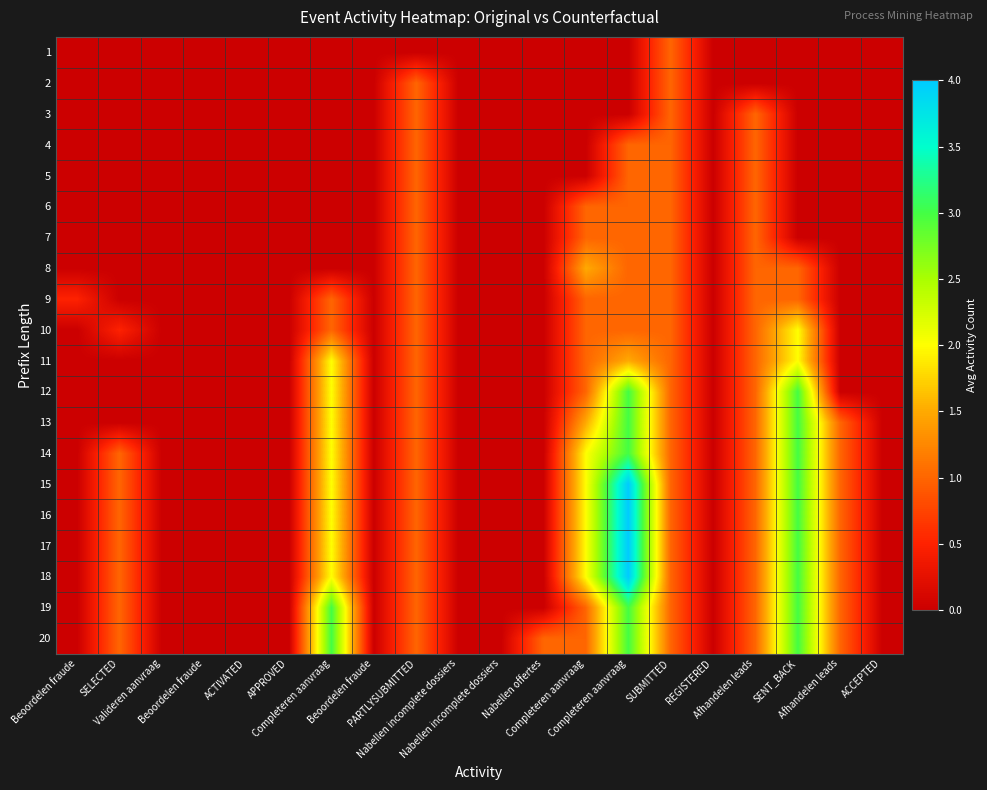

Reading left to right, list all the values displayed in this chart.

1: Beoordelen fraude=0.0	SELECTED=0.0	Valideren aanvraag=0.0	Beoordelen fraude=0.0	ACTIVATED=0.0	APPROVED=0.0	Completeren aanvraag=0.0	Beoordelen fraude=0.0	PARTLYSUBMITTED=0.0	Nabellen incomplete dossiers=0.0	Nabellen incomplete dossiers=0.0	Nabellen offertes=0.0	Completeren aanvraag=0.0	Completeren aanvraag=0.0	SUBMITTED=1.0	REGISTERED=0.0	Afhandelen leads=0.0	SENT_BACK=0.0	Afhandelen leads=0.0	ACCEPTED=0.0
2: Beoordelen fraude=0.0	SELECTED=0.0	Valideren aanvraag=0.0	Beoordelen fraude=0.0	ACTIVATED=0.0	APPROVED=0.0	Completeren aanvraag=0.0	Beoordelen fraude=0.0	PARTLYSUBMITTED=1.0	Nabellen incomplete dossiers=0.0	Nabellen incomplete dossiers=0.0	Nabellen offertes=0.0	Completeren aanvraag=0.0	Completeren aanvraag=0.0	SUBMITTED=1.0	REGISTERED=0.0	Afhandelen leads=0.0	SENT_BACK=0.0	Afhandelen leads=0.0	ACCEPTED=0.0
3: Beoordelen fraude=0.0	SELECTED=0.0	Valideren aanvraag=0.0	Beoordelen fraude=0.0	ACTIVATED=0.0	APPROVED=0.0	Completeren aanvraag=0.0	Beoordelen fraude=0.0	PARTLYSUBMITTED=1.0	Nabellen incomplete dossiers=0.0	Nabellen incomplete dossiers=0.0	Nabellen offertes=0.0	Completeren aanvraag=0.0	Completeren aanvraag=0.0	SUBMITTED=1.0	REGISTERED=0.0	Afhandelen leads=1.0	SENT_BACK=0.0	Afhandelen leads=0.0	ACCEPTED=0.0
4: Beoordelen fraude=0.0	SELECTED=0.0	Valideren aanvraag=0.0	Beoordelen fraude=0.0	ACTIVATED=0.0	APPROVED=0.0	Completeren aanvraag=0.0	Beoordelen fraude=0.0	PARTLYSUBMITTED=1.0	Nabellen incomplete dossiers=0.0	Nabellen incomplete dossiers=0.0	Nabellen offertes=0.0	Completeren aanvraag=0.0	Completeren aanvraag=1.0	SUBMITTED=1.0	REGISTERED=0.0	Afhandelen leads=1.0	SENT_BACK=0.0	Afhandelen leads=0.0	ACCEPTED=0.0
5: Beoordelen fraude=0.0	SELECTED=0.0	Valideren aanvraag=0.0	Beoordelen fraude=0.0	ACTIVATED=0.0	APPROVED=0.0	Completeren aanvraag=0.0	Beoordelen fraude=0.0	PARTLYSUBMITTED=1.0	Nabellen incomplete dossiers=0.0	Nabellen incomplete dossiers=0.0	Nabellen offertes=0.0	Completeren aanvraag=0.0	Completeren aanvraag=1.0	SUBMITTED=1.0	REGISTERED=0.0	Afhandelen leads=1.0	SENT_BACK=0.0	Afhandelen leads=0.0	ACCEPTED=0.0
6: Beoordelen fraude=0.0	SELECTED=0.0	Valideren aanvraag=0.0	Beoordelen fraude=0.0	ACTIVATED=0.0	APPROVED=0.0	Completeren aanvraag=0.0	Beoordelen fraude=0.0	PARTLYSUBMITTED=1.0	Nabellen incomplete dossiers=0.0	Nabellen incomplete dossiers=0.0	Nabellen offertes=0.0	Completeren aanvraag=1.0	Completeren aanvraag=1.0	SUBMITTED=1.0	REGISTERED=0.0	Afhandelen leads=1.0	SENT_BACK=0.0	Afhandelen leads=0.0	ACCEPTED=0.0
7: Beoordelen fraude=0.0	SELECTED=0.0	Valideren aanvraag=0.0	Beoordelen fraude=0.0	ACTIVATED=0.0	APPROVED=0.0	Completeren aanvraag=0.0	Beoordelen fraude=0.0	PARTLYSUBMITTED=1.0	Nabellen incomplete dossiers=0.0	Nabellen incomplete dossiers=0.0	Nabellen offertes=0.0	Completeren aanvraag=1.0	Completeren aanvraag=1.0	SUBMITTED=1.0	REGISTERED=0.0	Afhandelen leads=1.0	SENT_BACK=0.0	Afhandelen leads=0.0	ACCEPTED=0.0
8: Beoordelen fraude=0.0	SELECTED=0.0	Valideren aanvraag=0.0	Beoordelen fraude=0.0	ACTIVATED=0.0	APPROVED=0.0	Completeren aanvraag=0.0	Beoordelen fraude=0.0	PARTLYSUBMITTED=1.0	Nabellen incomplete dossiers=0.0	Nabellen incomplete dossiers=0.0	Nabellen offertes=0.0	Completeren aanvraag=1.5	Completeren aanvraag=1.0	SUBMITTED=1.0	REGISTERED=0.0	Afhandelen leads=1.0	SENT_BACK=1.0	Afhandelen leads=0.0	ACCEPTED=0.0
9: Beoordelen fraude=0.5	SELECTED=0.0	Valideren aanvraag=0.0	Beoordelen fraude=0.0	ACTIVATED=0.0	APPROVED=0.0	Completeren aanvraag=1.0	Beoordelen fraude=0.0	PARTLYSUBMITTED=1.0	Nabellen incomplete dossiers=0.0	Nabellen incomplete dossiers=0.0	Nabellen offertes=0.0	Completeren aanvraag=1.0	Completeren aanvraag=1.0	SUBMITTED=1.0	REGISTERED=0.0	Afhandelen leads=1.0	SENT_BACK=1.0	Afhandelen leads=0.0	ACCEPTED=0.0
10: Beoordelen fraude=0.0	SELECTED=0.5	Valideren aanvraag=0.0	Beoordelen fraude=0.0	ACTIVATED=0.0	APPROVED=0.0	Completeren aanvraag=1.0	Beoordelen fraude=0.0	PARTLYSUBMITTED=1.0	Nabellen incomplete dossiers=0.0	Nabellen incomplete dossiers=0.0	Nabellen offertes=0.0	Completeren aanvraag=1.0	Completeren aanvraag=1.0	SUBMITTED=1.0	REGISTERED=0.0	Afhandelen leads=1.0	SENT_BACK=2.0	Afhandelen leads=0.0	ACCEPTED=0.0
11: Beoordelen fraude=0.0	SELECTED=0.0	Valideren aanvraag=0.0	Beoordelen fraude=0.0	ACTIVATED=0.0	APPROVED=0.0	Completeren aanvraag=2.0	Beoordelen fraude=0.0	PARTLYSUBMITTED=1.0	Nabellen incomplete dossiers=0.0	Nabellen incomplete dossiers=0.0	Nabellen offertes=0.0	Completeren aanvraag=1.0	Completeren aanvraag=1.5	SUBMITTED=1.0	REGISTERED=0.0	Afhandelen leads=1.0	SENT_BACK=2.0	Afhandelen leads=0.0	ACCEPTED=0.0
12: Beoordelen fraude=0.0	SELECTED=0.0	Valideren aanvraag=0.0	Beoordelen fraude=0.0	ACTIVATED=0.0	APPROVED=0.0	Completeren aanvraag=2.0	Beoordelen fraude=0.0	PARTLYSUBMITTED=1.0	Nabellen incomplete dossiers=0.0	Nabellen incomplete dossiers=0.0	Nabellen offertes=0.0	Completeren aanvraag=1.0	Completeren aanvraag=3.0	SUBMITTED=1.0	REGISTERED=0.0	Afhandelen leads=1.0	SENT_BACK=3.0	Afhandelen leads=0.0	ACCEPTED=0.0
13: Beoordelen fraude=0.0	SELECTED=0.0	Valideren aanvraag=0.0	Beoordelen fraude=0.0	ACTIVATED=0.0	APPROVED=0.0	Completeren aanvraag=2.0	Beoordelen fraude=0.0	PARTLYSUBMITTED=1.0	Nabellen incomplete dossiers=0.0	Nabellen incomplete dossiers=0.0	Nabellen offertes=0.0	Completeren aanvraag=1.5	Completeren aanvraag=3.0	SUBMITTED=1.0	REGISTERED=0.0	Afhandelen leads=1.0	SENT_BACK=3.0	Afhandelen leads=1.0	ACCEPTED=0.0
14: Beoordelen fraude=0.0	SELECTED=1.0	Valideren aanvraag=0.0	Beoordelen fraude=0.0	ACTIVATED=0.0	APPROVED=0.0	Completeren aanvraag=2.0	Beoordelen fraude=0.0	PARTLYSUBMITTED=1.0	Nabellen incomplete dossiers=0.0	Nabellen incomplete dossiers=0.0	Nabellen offertes=0.0	Completeren aanvraag=2.0	Completeren aanvraag=3.0	SUBMITTED=1.0	REGISTERED=0.0	Afhandelen leads=1.0	SENT_BACK=3.0	Afhandelen leads=1.0	ACCEPTED=0.0
15: Beoordelen fraude=0.0	SELECTED=1.0	Valideren aanvraag=0.0	Beoordelen fraude=0.0	ACTIVATED=0.0	APPROVED=0.0	Completeren aanvraag=2.0	Beoordelen fraude=0.0	PARTLYSUBMITTED=1.0	Nabellen incomplete dossiers=0.0	Nabellen incomplete dossiers=0.0	Nabellen offertes=0.0	Completeren aanvraag=2.0	Completeren aanvraag=4.0	SUBMITTED=1.0	REGISTERED=0.0	Afhandelen leads=1.0	SENT_BACK=3.0	Afhandelen leads=1.0	ACCEPTED=0.0
16: Beoordelen fraude=0.0	SELECTED=1.0	Valideren aanvraag=0.0	Beoordelen fraude=0.0	ACTIVATED=0.0	APPROVED=0.0	Completeren aanvraag=2.0	Beoordelen fraude=0.0	PARTLYSUBMITTED=1.0	Nabellen incomplete dossiers=0.0	Nabellen incomplete dossiers=0.0	Nabellen offertes=0.0	Completeren aanvraag=2.0	Completeren aanvraag=4.0	SUBMITTED=1.0	REGISTERED=0.0	Afhandelen leads=1.0	SENT_BACK=3.0	Afhandelen leads=1.0	ACCEPTED=0.0
17: Beoordelen fraude=0.0	SELECTED=1.0	Valideren aanvraag=0.0	Beoordelen fraude=0.0	ACTIVATED=0.0	APPROVED=0.0	Completeren aanvraag=2.0	Beoordelen fraude=0.0	PARTLYSUBMITTED=1.0	Nabellen incomplete dossiers=0.0	Nabellen incomplete dossiers=0.0	Nabellen offertes=0.0	Completeren aanvraag=2.0	Completeren aanvraag=4.0	SUBMITTED=1.0	REGISTERED=0.0	Afhandelen leads=1.0	SENT_BACK=3.0	Afhandelen leads=1.0	ACCEPTED=0.0
18: Beoordelen fraude=0.0	SELECTED=1.0	Valideren aanvraag=0.0	Beoordelen fraude=0.0	ACTIVATED=0.0	APPROVED=0.0	Completeren aanvraag=2.0	Beoordelen fraude=0.0	PARTLYSUBMITTED=1.0	Nabellen incomplete dossiers=0.0	Nabellen incomplete dossiers=0.0	Nabellen offertes=0.0	Completeren aanvraag=2.0	Completeren aanvraag=4.0	SUBMITTED=1.0	REGISTERED=0.0	Afhandelen leads=1.0	SENT_BACK=3.0	Afhandelen leads=1.0	ACCEPTED=0.0
19: Beoordelen fraude=0.0	SELECTED=1.0	Valideren aanvraag=0.0	Beoordelen fraude=0.0	ACTIVATED=0.0	APPROVED=0.0	Completeren aanvraag=3.0	Beoordelen fraude=0.0	PARTLYSUBMITTED=1.0	Nabellen incomplete dossiers=0.0	Nabellen incomplete dossiers=0.0	Nabellen offertes=0.0	Completeren aanvraag=1.0	Completeren aanvraag=3.0	SUBMITTED=1.0	REGISTERED=0.0	Afhandelen leads=1.0	SENT_BACK=3.0	Afhandelen leads=1.0	ACCEPTED=0.0
20: Beoordelen fraude=0.0	SELECTED=1.0	Valideren aanvraag=0.0	Beoordelen fraude=0.0	ACTIVATED=0.0	APPROVED=0.0	Completeren aanvraag=3.0	Beoordelen fraude=0.0	PARTLYSUBMITTED=1.0	Nabellen incomplete dossiers=0.0	Nabellen incomplete dossiers=0.0	Nabellen offertes=1.0	Completeren aanvraag=1.0	Completeren aanvraag=3.0	SUBMITTED=1.0	REGISTERED=0.0	Afhandelen leads=1.0	SENT_BACK=3.0	Afhandelen leads=1.0	ACCEPTED=0.0